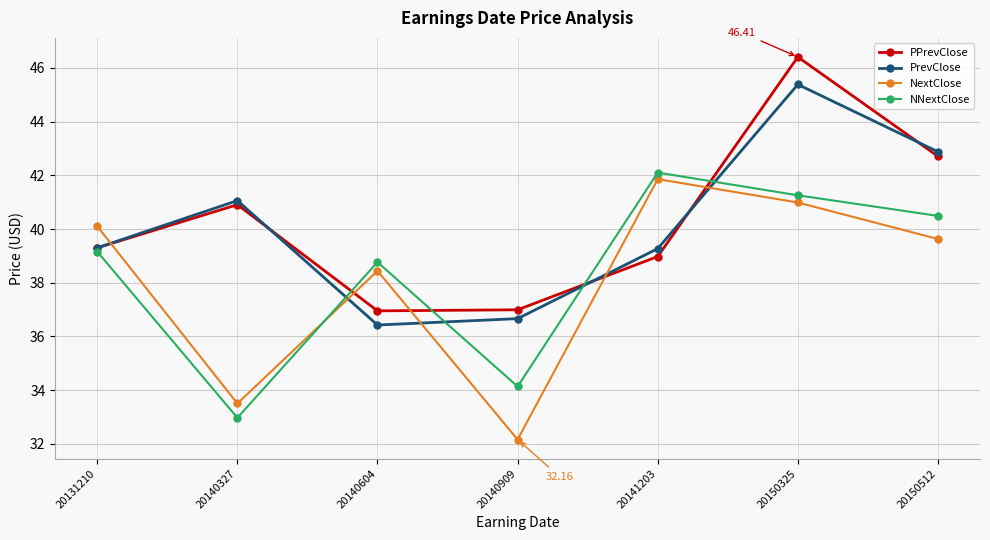

Rank the series by their maximum value, from lowest to highest.

NextClose, NNextClose, PrevClose, PPrevClose